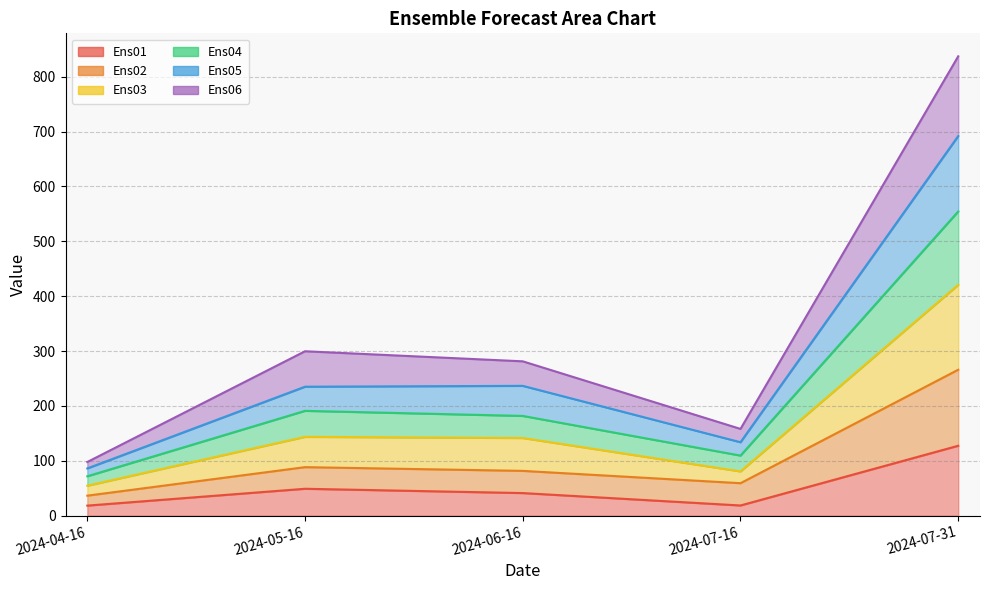

What is the sum of all Ens01 values?

255.0